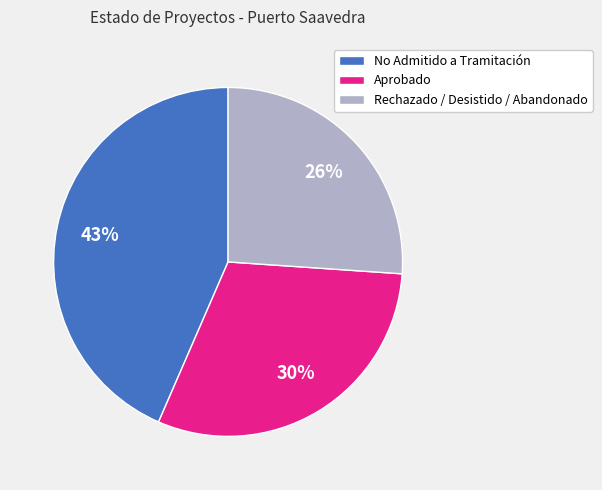

Is it true that Aprobado is 36% of the pie?

False